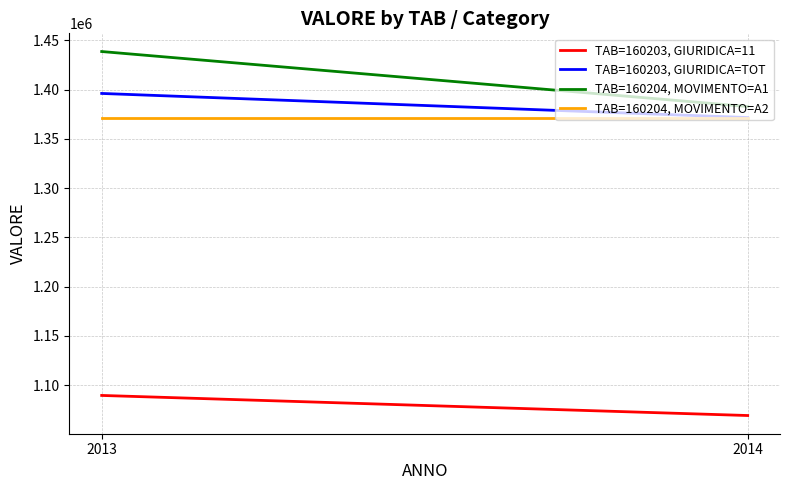

Count the TAB=160204, MOVIMENTO=A1 values in the range 1382773 to 1438601.

2